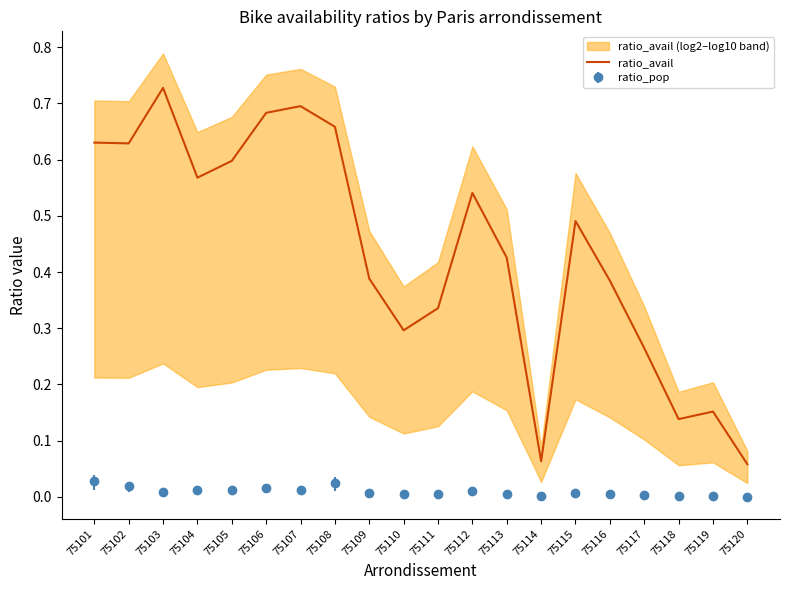

The value at 75102 is 1.0. True or false?

False